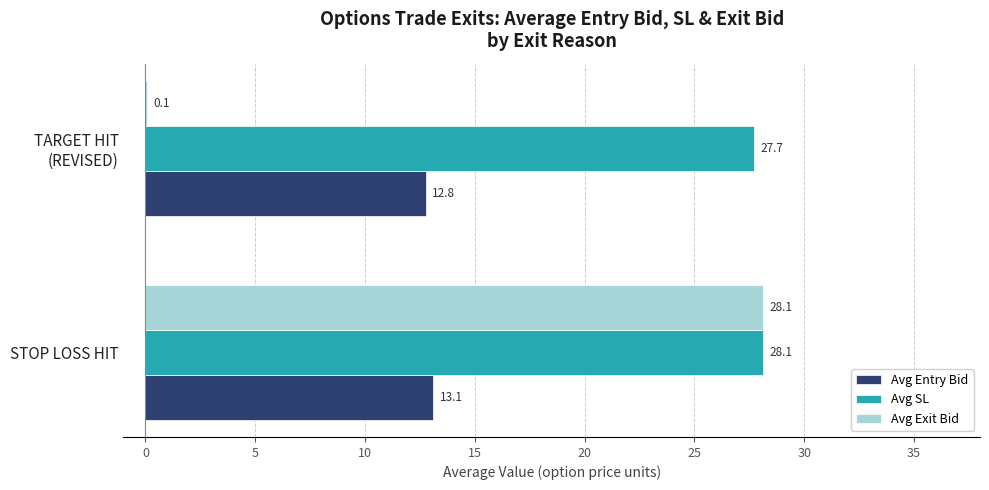

Is the value of Avg Entry Bid at STOP LOSS HIT greater than the value of Avg Exit Bid at STOP LOSS HIT?

No